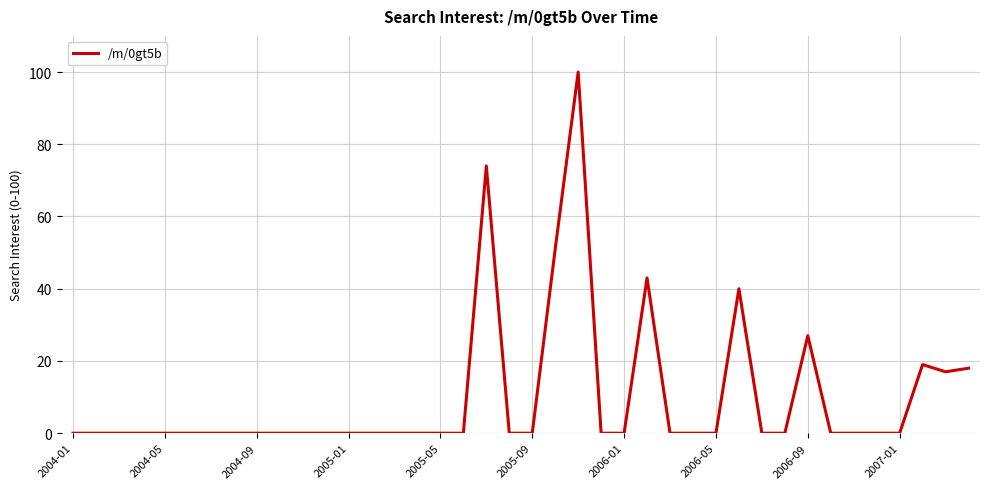

What is the greatest value displayed?

100